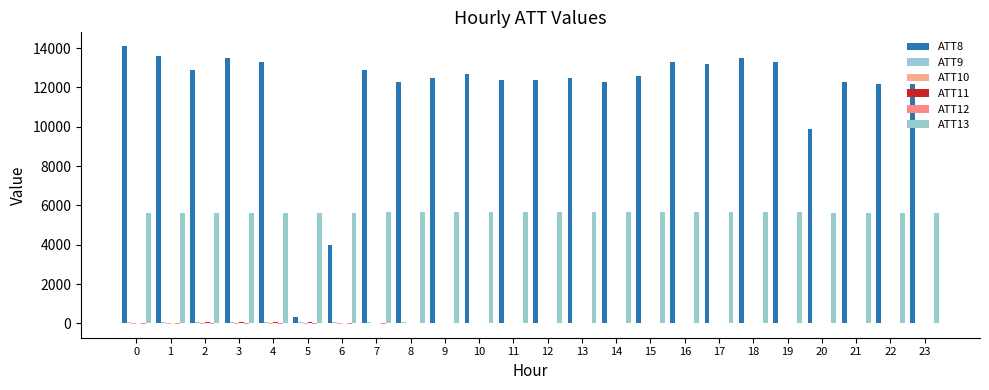

How many distinct data groups are displayed?

6